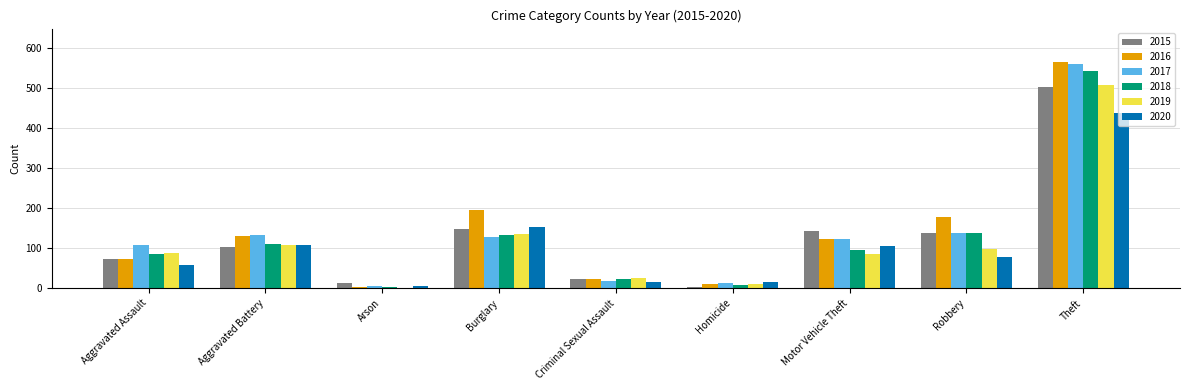

What is the spread (max minus min) of values at Theft?

127